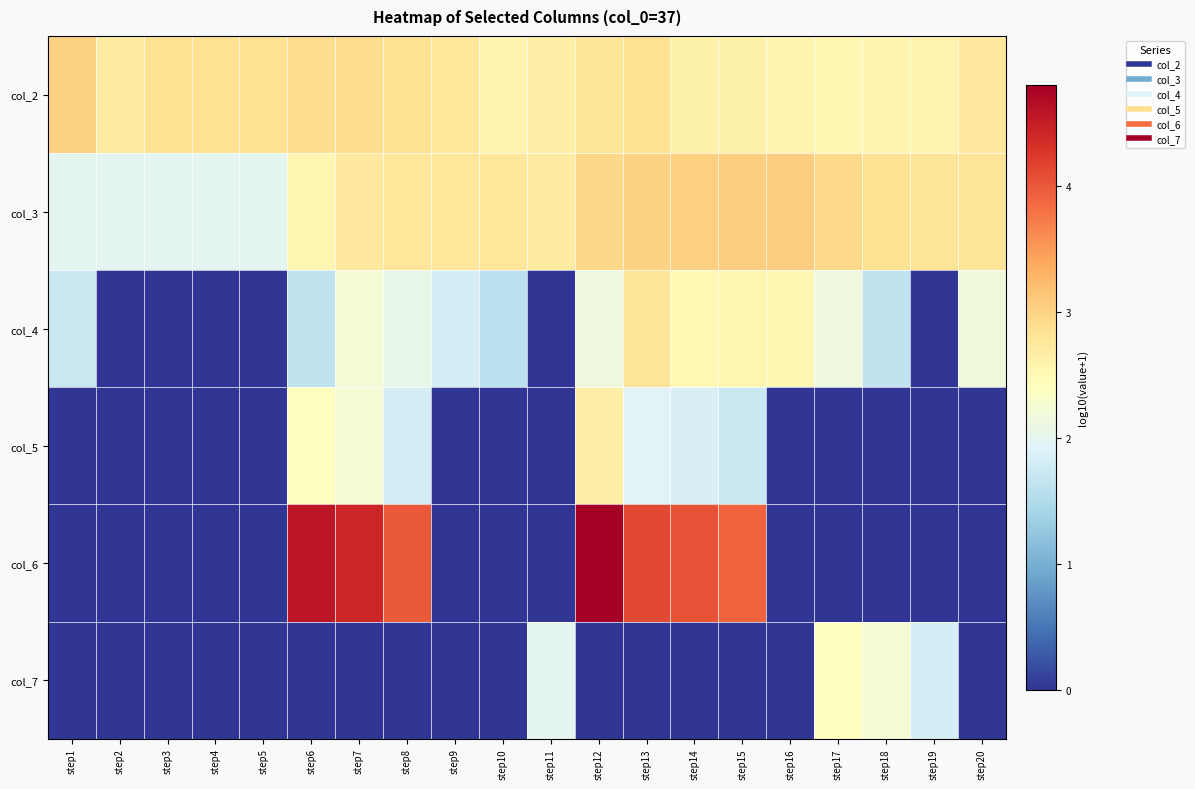

Which category has the lowest value across all series?

step2